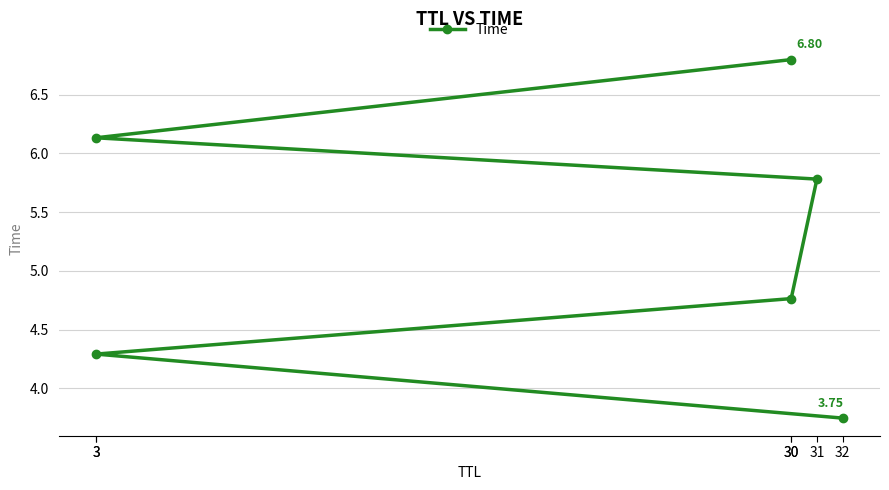

Which category has the highest value across all series?

30